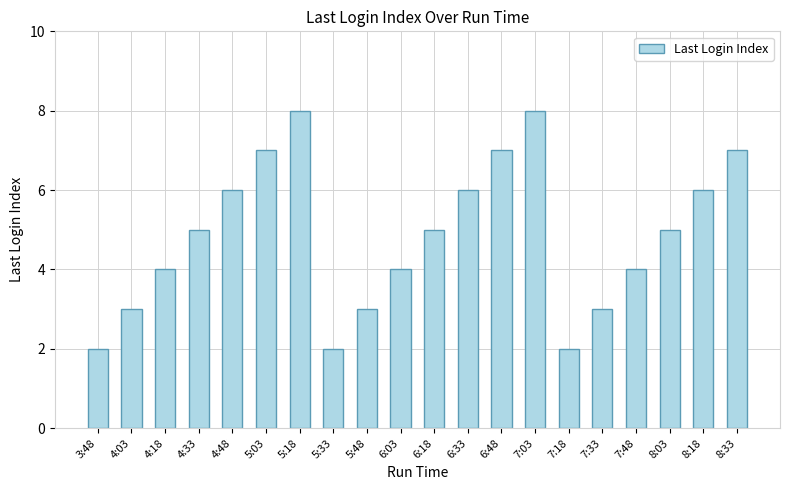

What is the ratio of the value at 7:03 to the value at 5:18?

1.0